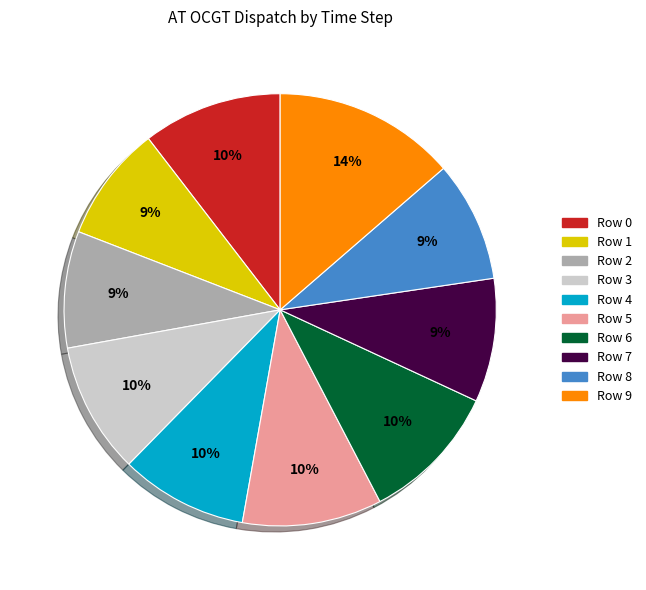

Do Row 2 and Row 8 together represent more than half of the pie?

No